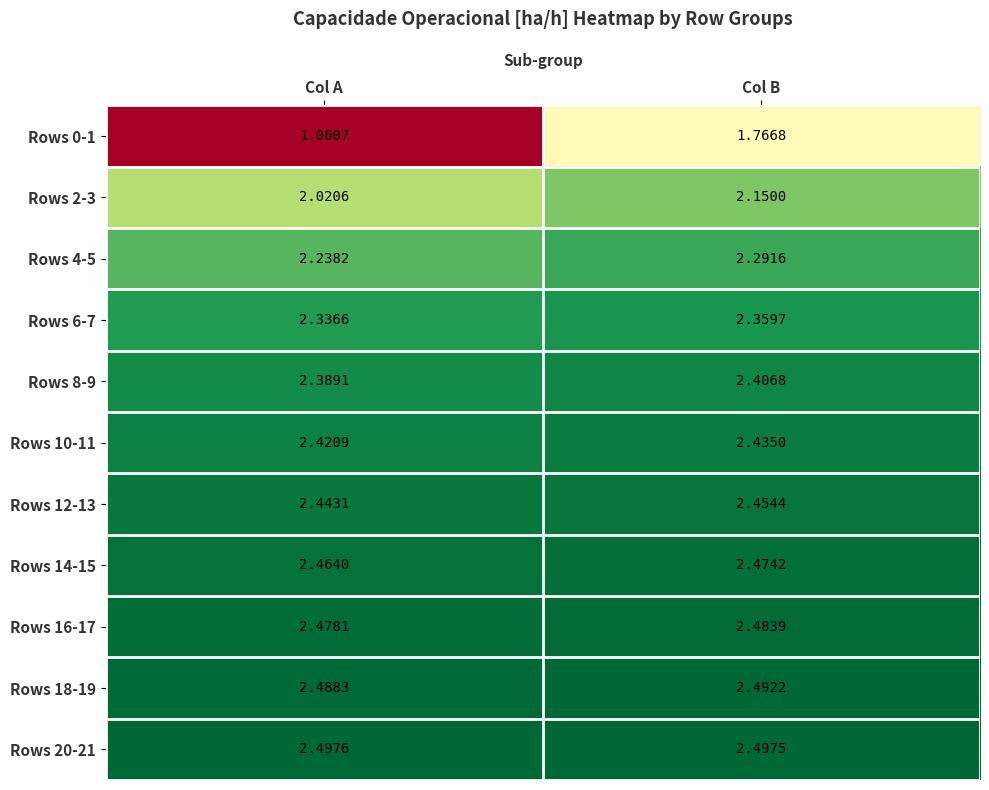

Which series has the largest total across all categories?

Rows 20-21